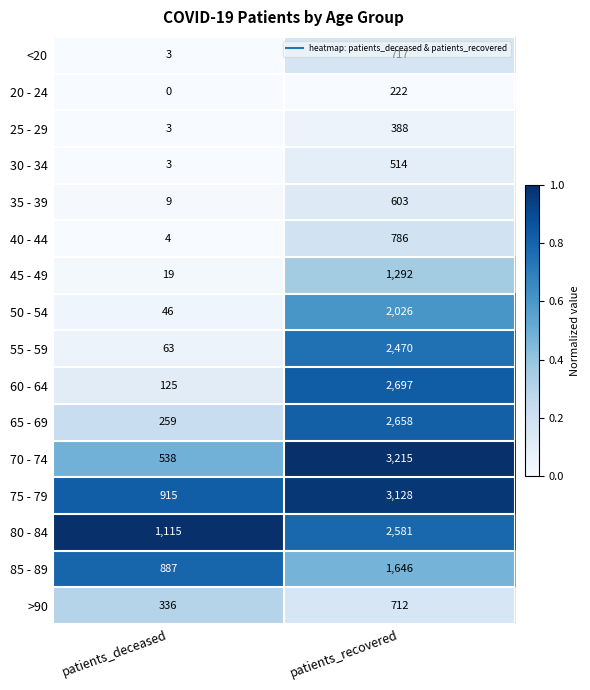

What is the difference between the maximum and minimum values in the 60 - 64 series?

2572